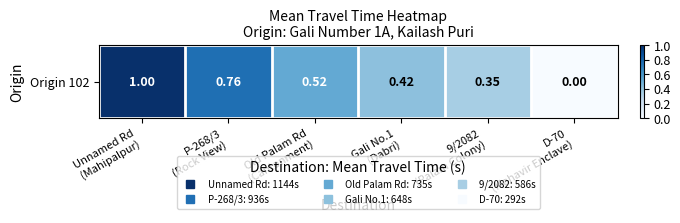

Reading left to right, transcribe all the data shown in this chart.

Unnamed Rd
(Mahipalpur)=1144	P-268/3
(Rock View)=936	Old Palam Rd
(Cantonment)=735	Gali No.1
(Dabri)=648	9/2082
(Palam Colony)=586	D-70
(Mahavir Enclave)=292